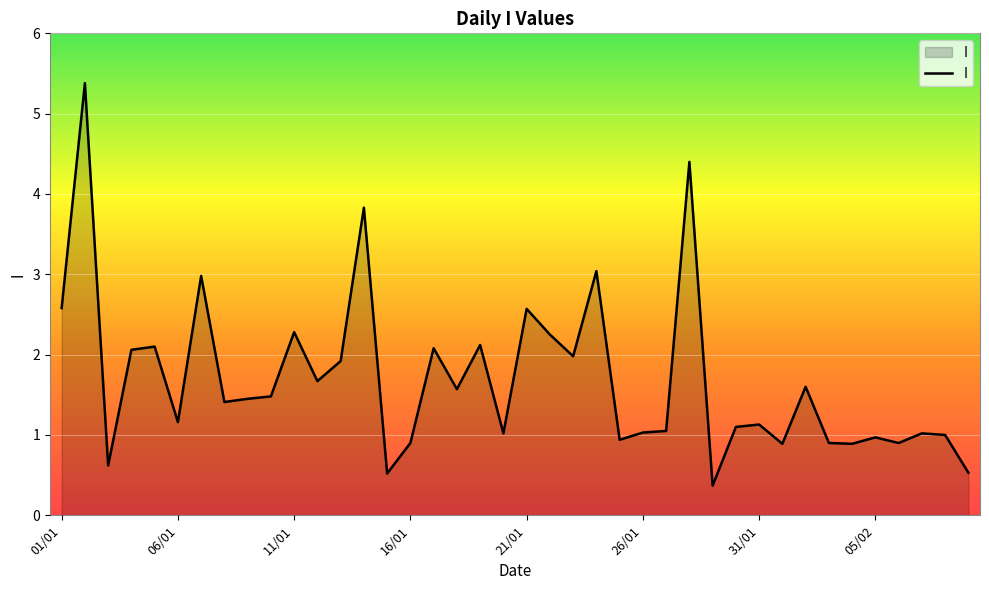

What is the smallest value displayed?

0.4